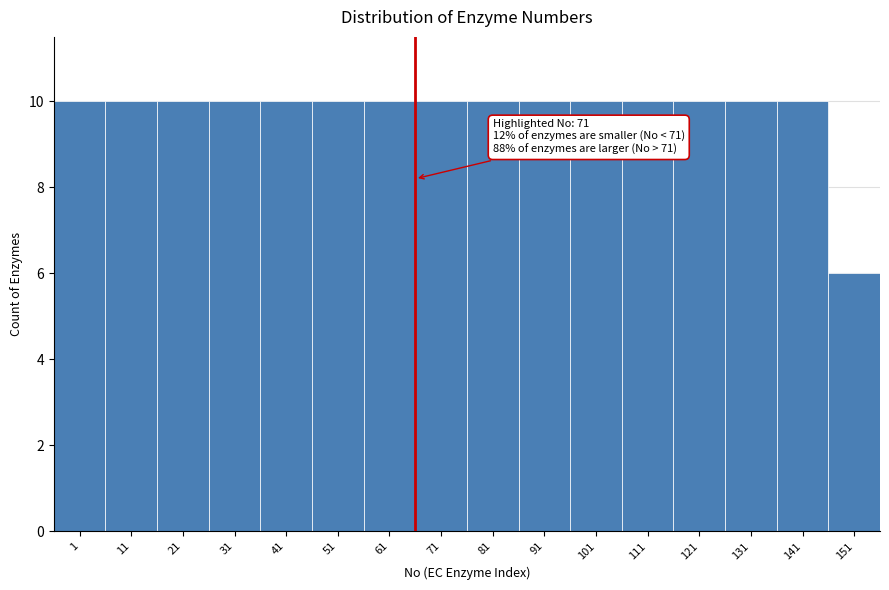

Reading left to right, transcribe all the data shown in this chart.

10	10	10	10	10	10	10	10	10	10	10	10	10	10	10	6